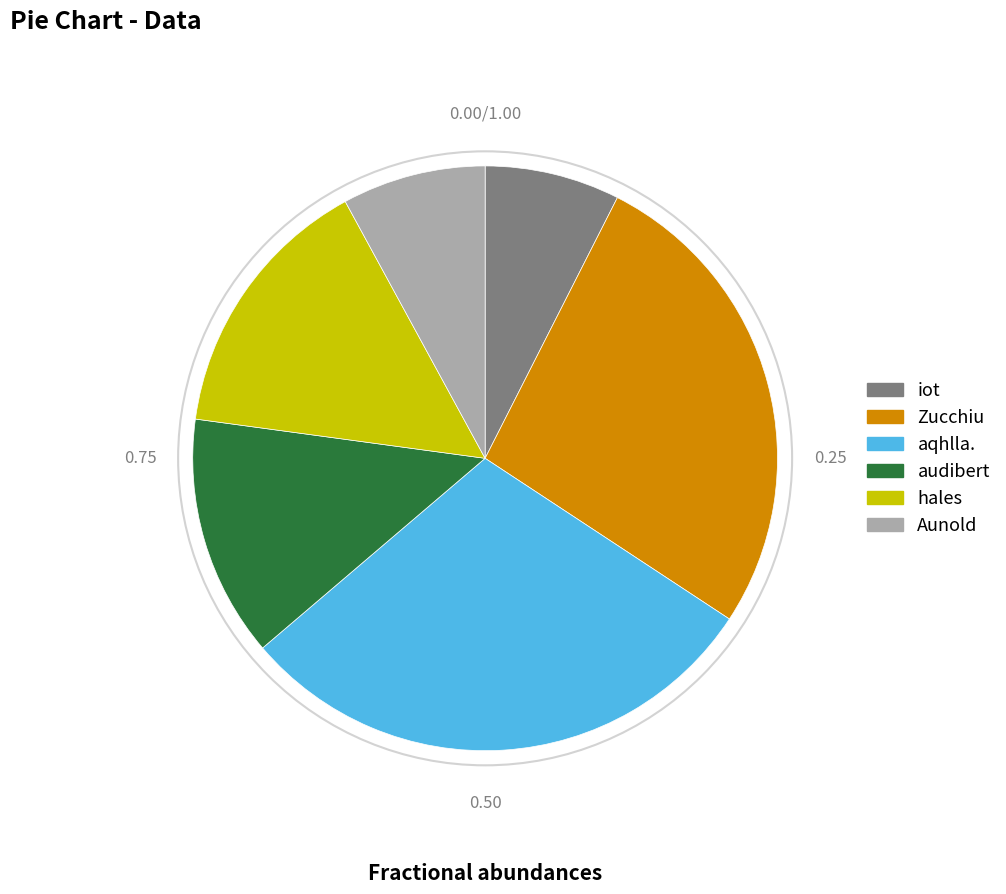

Is the sum of Zucchiu and aqhlla. greater than half?

Yes